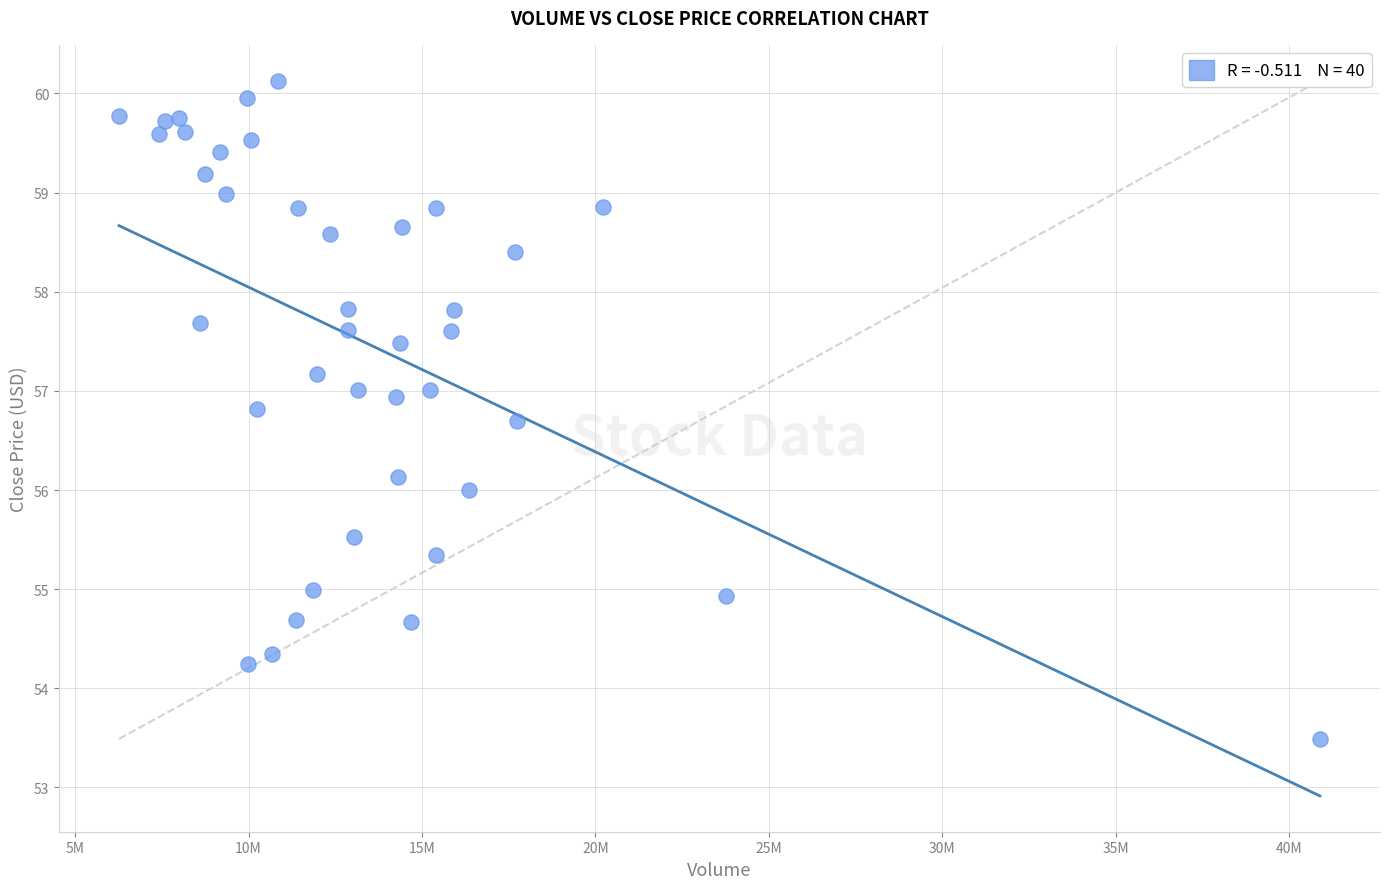

What is the range of Y values (max minus min)?

6.6